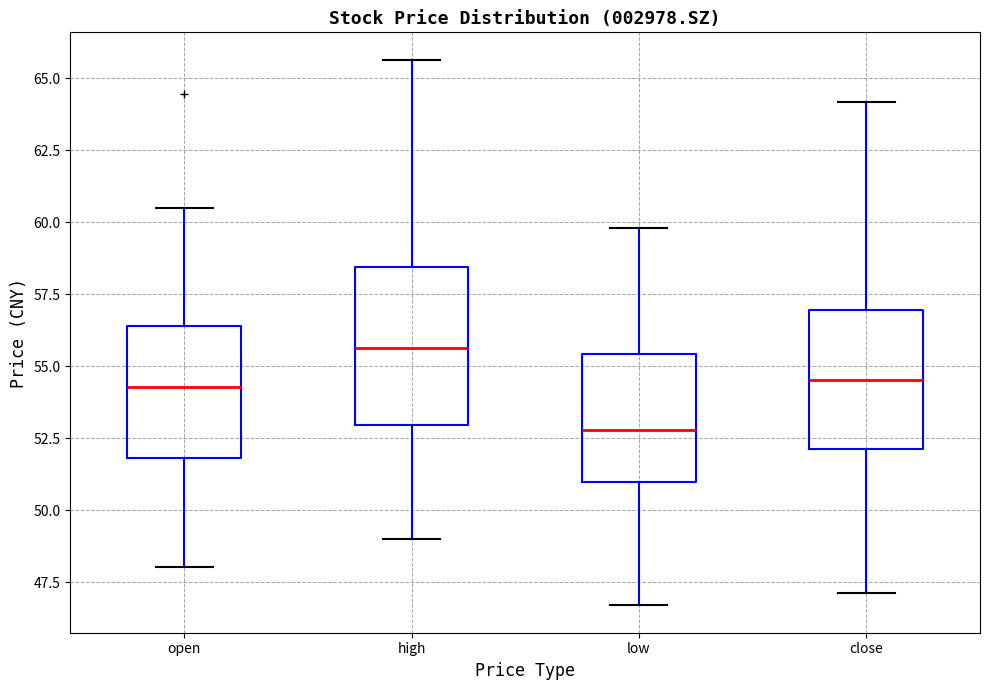

Where does the upper whisker of the box for high end on the y-axis? The values are not printed on the chart, so give them approximately, as read against the axis.

65.5